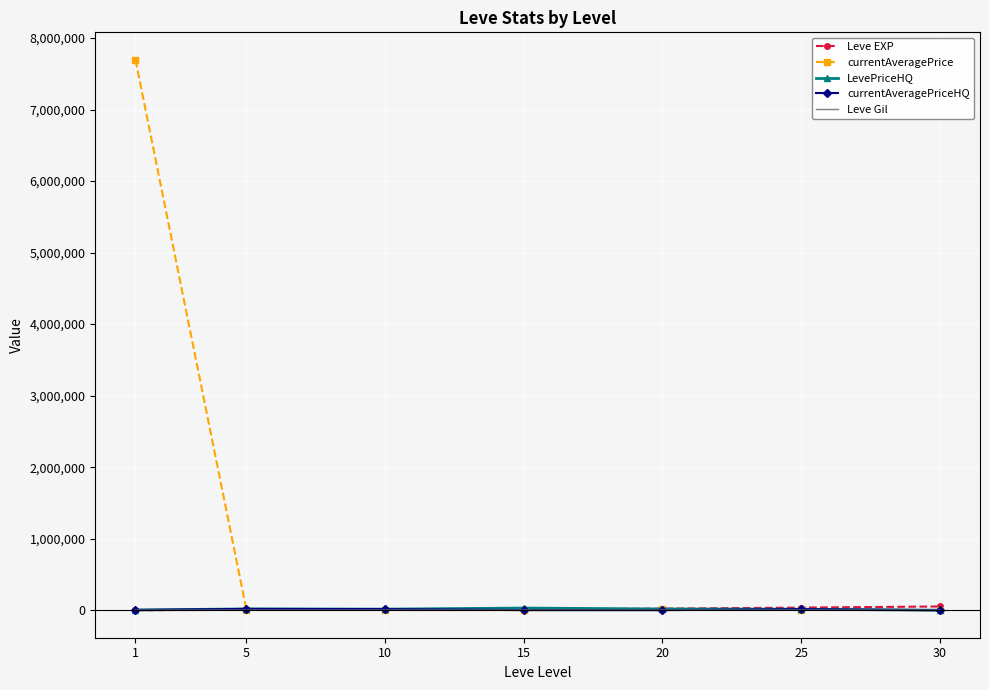

Which series has the largest total across all categories?

currentAveragePrice